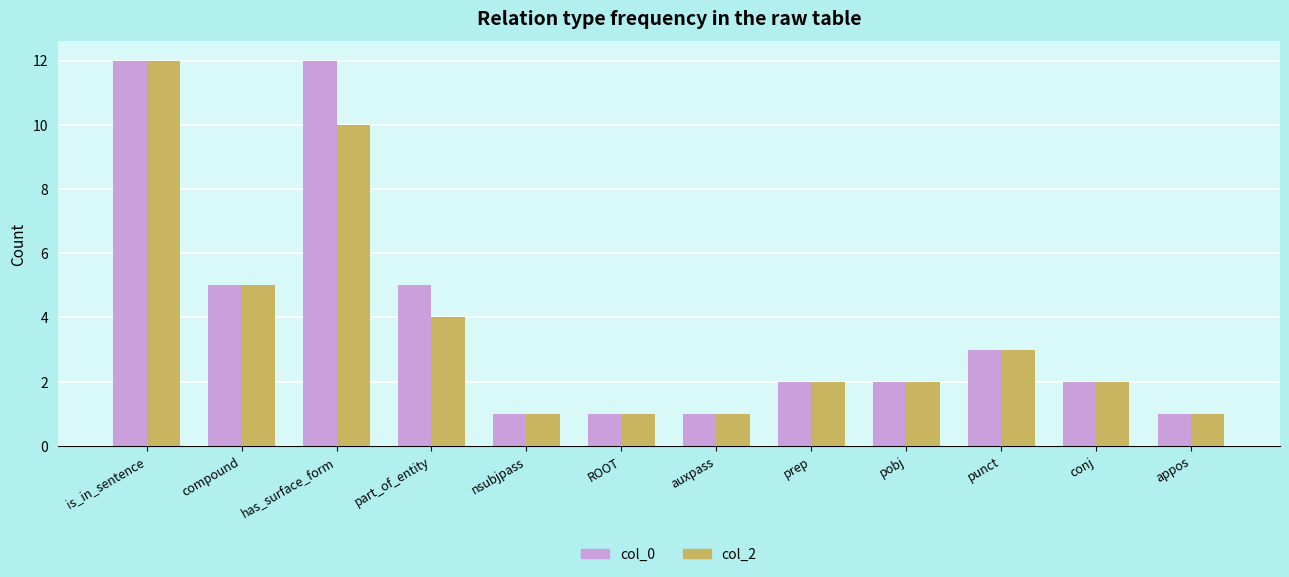

True or false: col_0 has a value of 5 at part_of_entity.

True